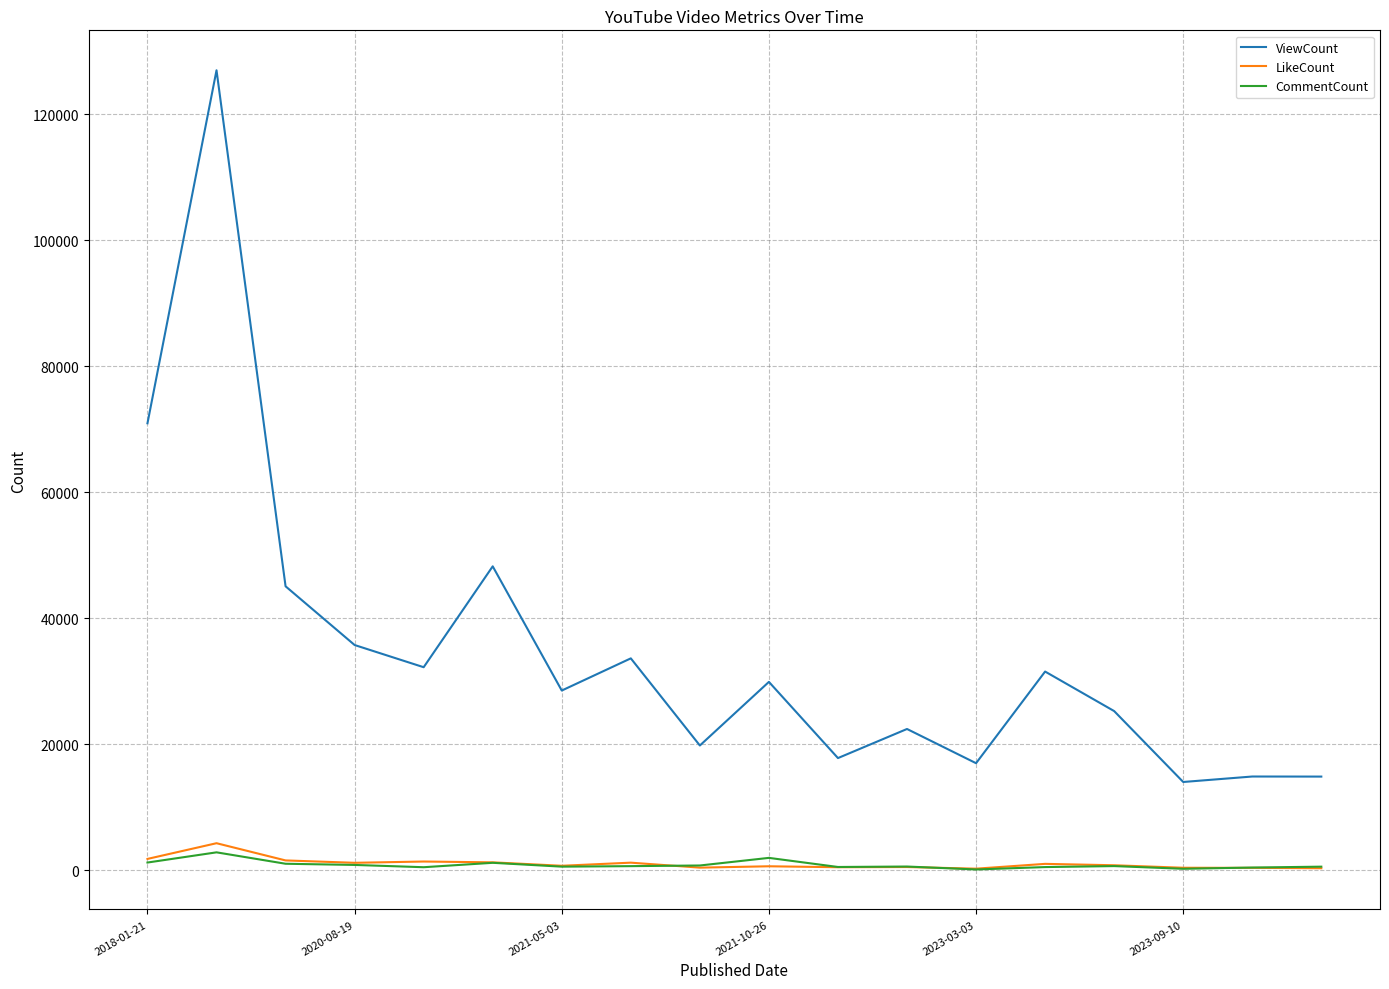

True or false: ViewCount and CommentCount cross at least once.

False